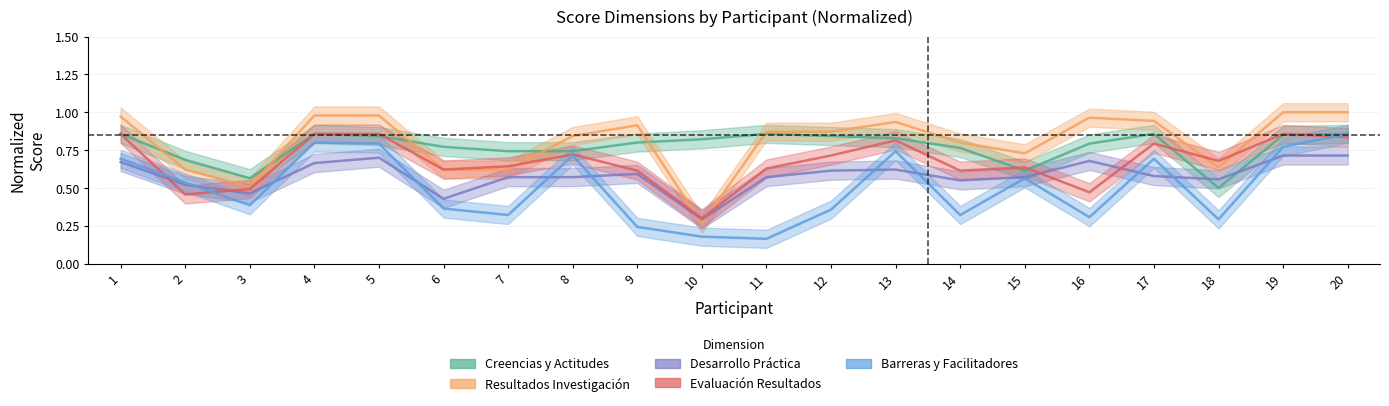

What is the minimum value for 5. PUNTAJE BARRERAS Y FACILITADORES?

0.2